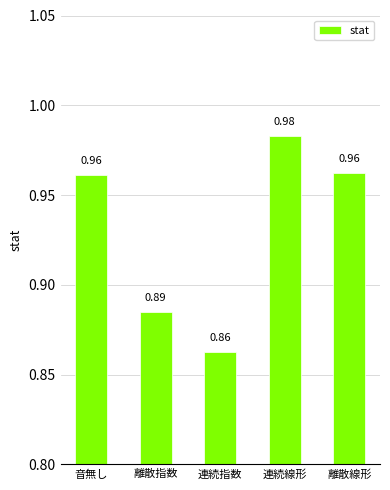

What is the change in value from 連続指数 to 離散線形?

+0.1